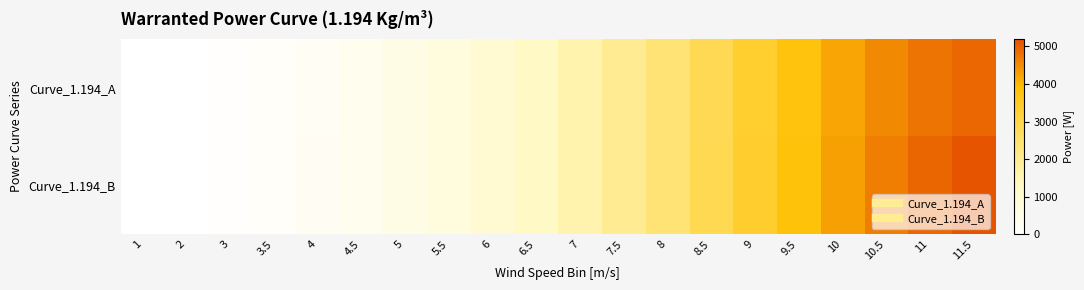

Reading right to left, list all the values displayed in this chart.

Curve_1.194_A: 11.5=4921	11=4783	10.5=4545	10=4212	9.5=3798	9=3336	8.5=2859	8=2398	7.5=1973	7=1595	6.5=1265	6=982	5.5=741	5=539	4.5=371	4=233	3.5=125	3=53	2=0	1=0
Curve_1.194_B: 11.5=5151	11=4956	10.5=4663	10=4284	9.5=3842	9=3366	8.5=2878	8=2409	7.5=1978	7=1597	6.5=1266	6=983	5.5=745	5=547	4.5=382	4=244	3.5=130	3=55	2=0	1=0